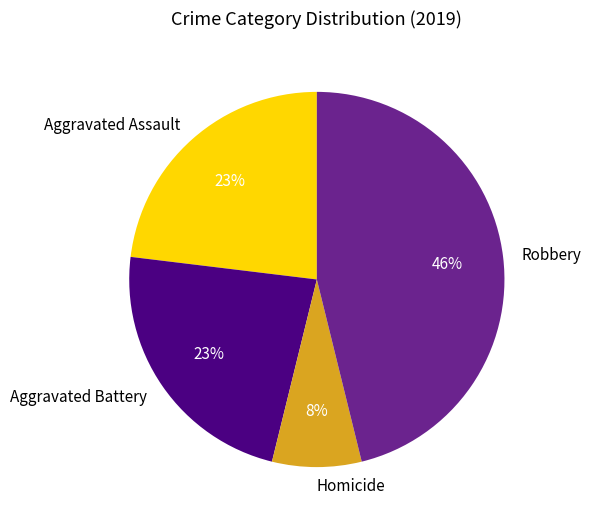

To the nearest percent, what percentage of the pie is Aggravated Assault?

23%